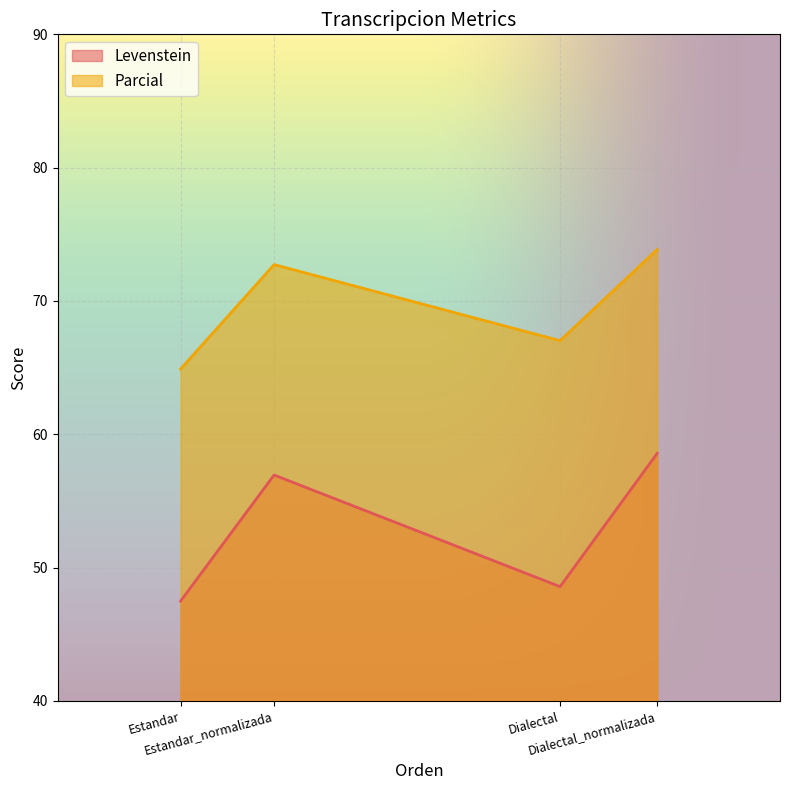

How many values in the Levenstein series are below 56?

2